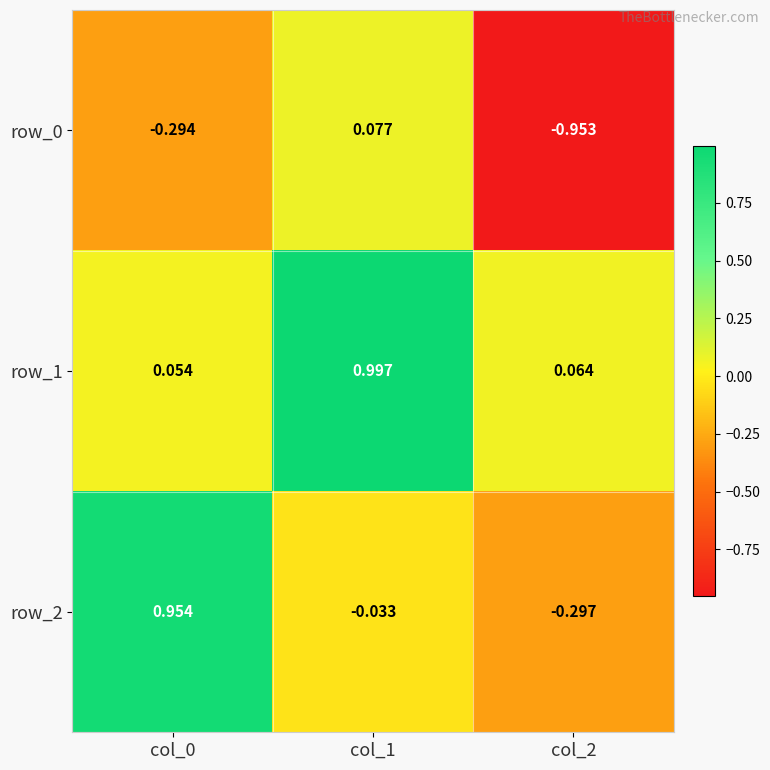

List the series in order of their peak value, highest first.

row_1, row_2, row_0